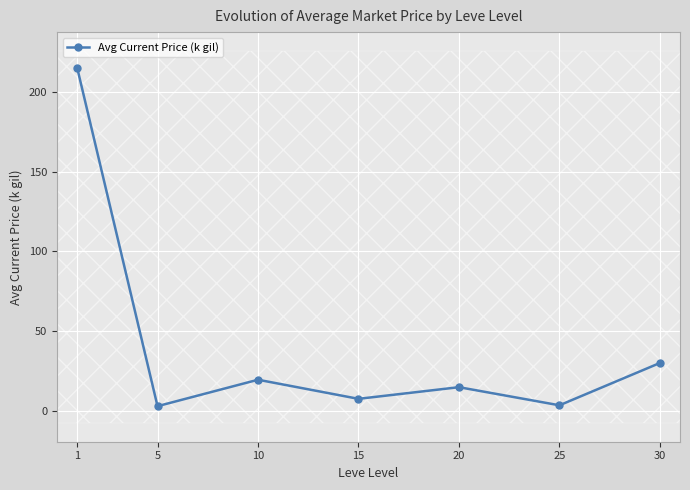

Reading right to left, transcribe all the data shown in this chart.

29.9	3.3	14.7	7.4	19.4	2.8	215.5